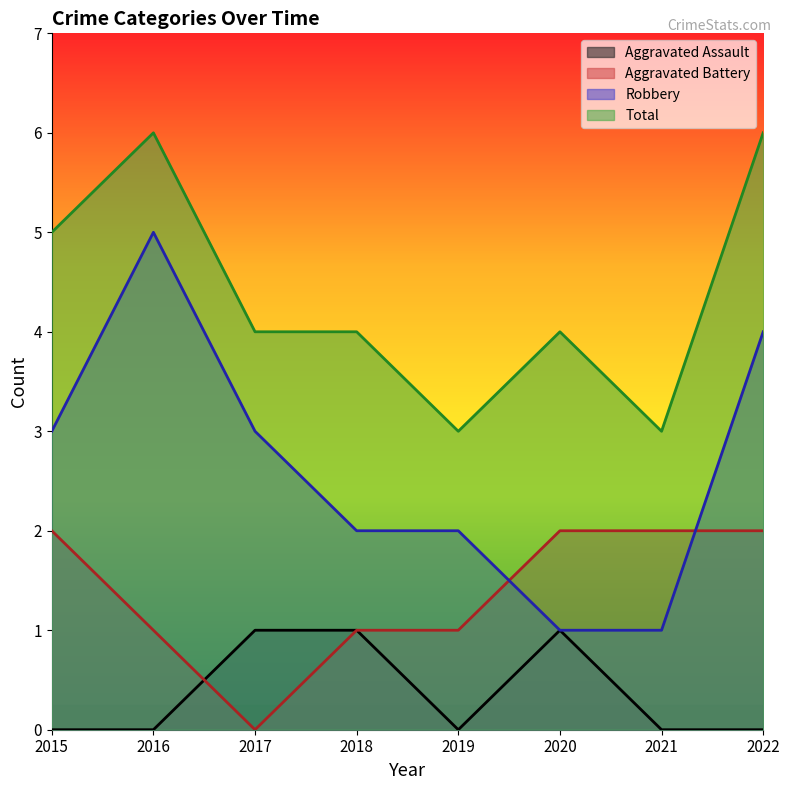

Count the Aggravated Assault values in the range 0 to 1.

8